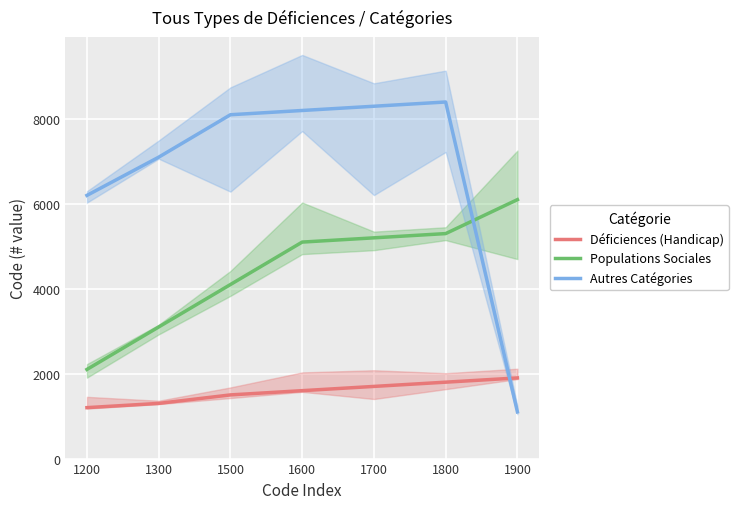

True or false: Déficiences (Handicap) has a value of 2635 at 1800.

False